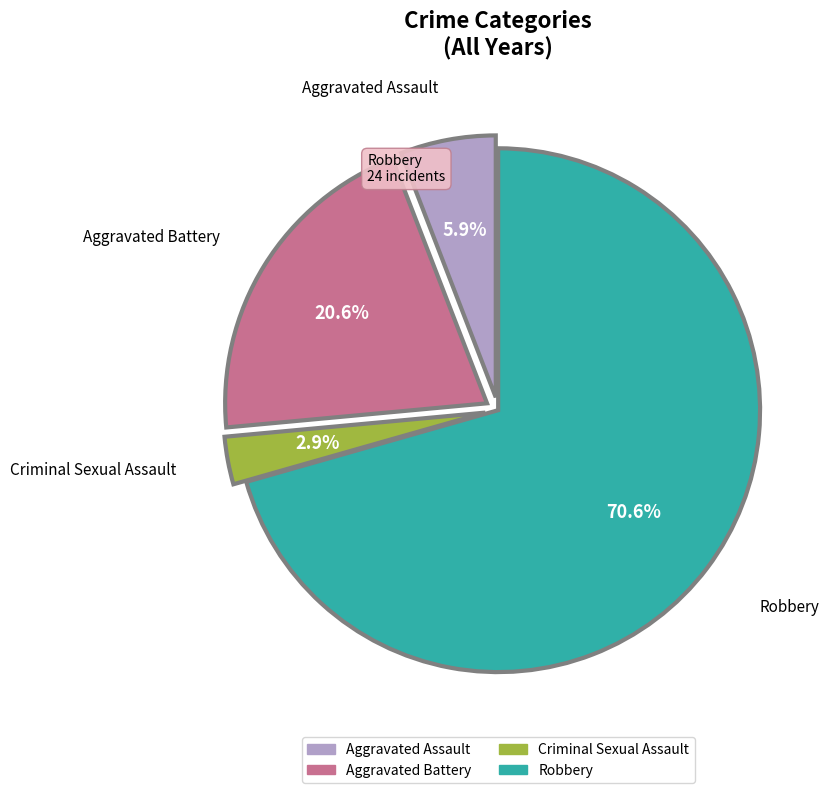

How many slices are in this pie chart?

4